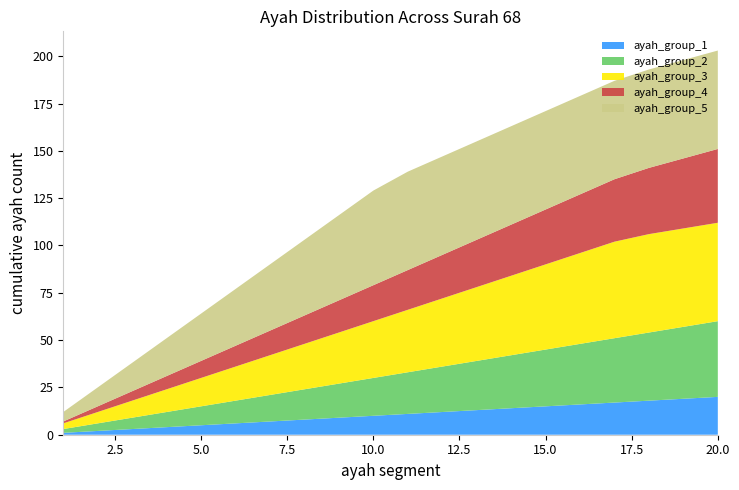

Reading left to right, what are all the values shown in this chart?

ayah_group_1: 1=1	2=2	3=3	4=4	5=5	6=6	7=7	8=8	9=9	10=10	11=11	12=12	13=13	14=14	15=15	16=16	17=17	18=18	19=19	20=20
ayah_group_2: 1=2	2=4	3=6	4=8	5=10	6=12	7=14	8=16	9=18	10=20	11=22	12=24	13=26	14=28	15=30	16=32	17=34	18=36	19=38	20=40
ayah_group_3: 1=3	2=6	3=9	4=12	5=15	6=18	7=21	8=24	9=27	10=30	11=33	12=36	13=39	14=42	15=45	16=48	17=51	18=52	19=52	20=52
ayah_group_4: 1=1	2=3	3=5	4=7	5=9	6=11	7=13	8=15	9=17	10=19	11=21	12=23	13=25	14=27	15=29	16=31	17=33	18=35	19=37	20=39
ayah_group_5: 1=5	2=10	3=15	4=20	5=25	6=30	7=35	8=40	9=45	10=50	11=52	12=52	13=52	14=52	15=52	16=52	17=52	18=52	19=52	20=52